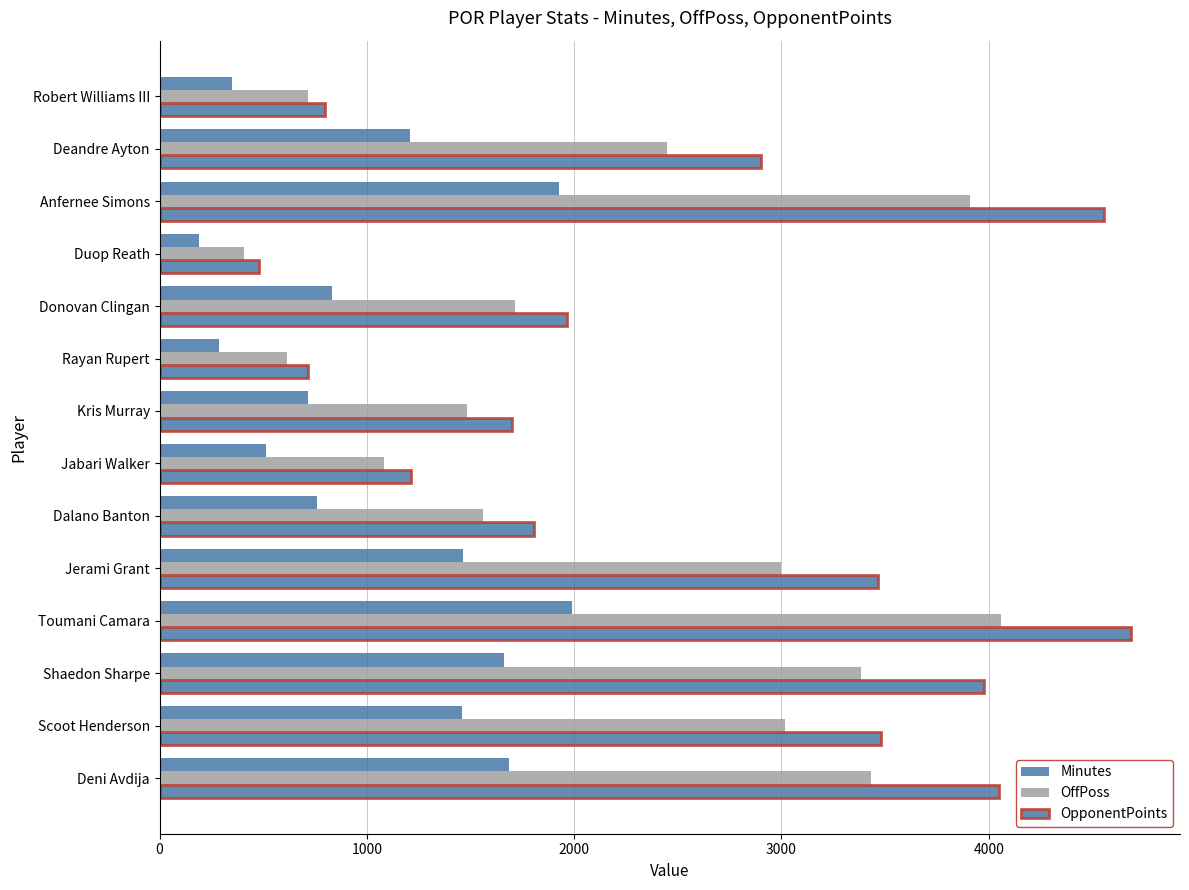

What is the average value of the OffPoss series?

2202